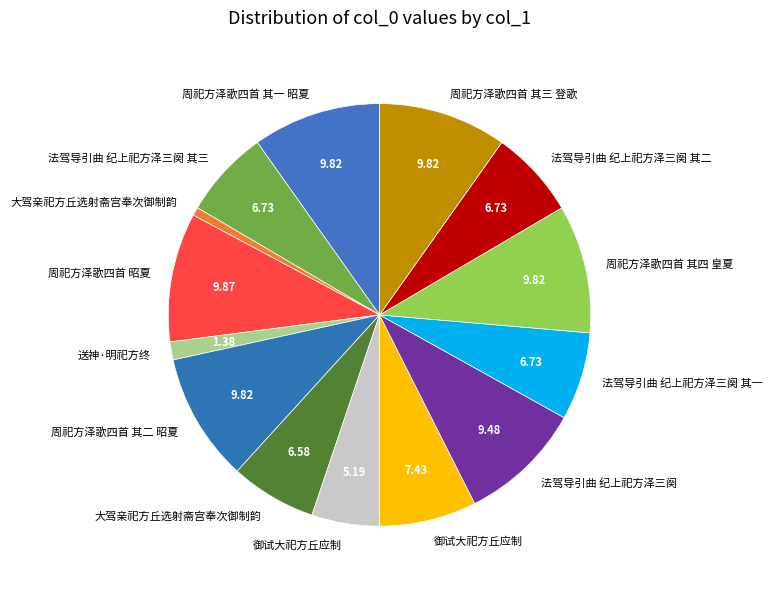

How many segments does this pie chart have?

14